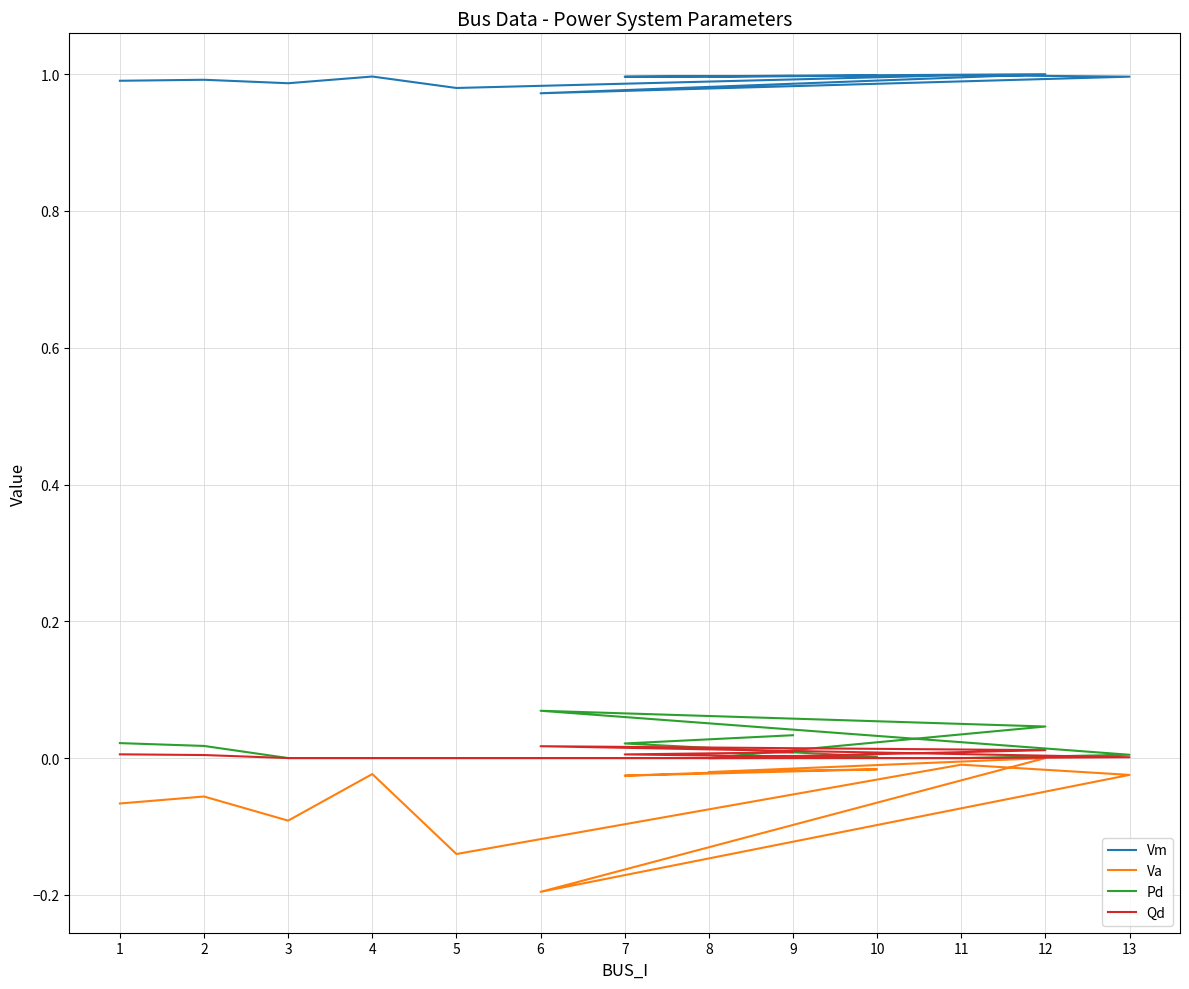

Which category has the highest value across all series?

12